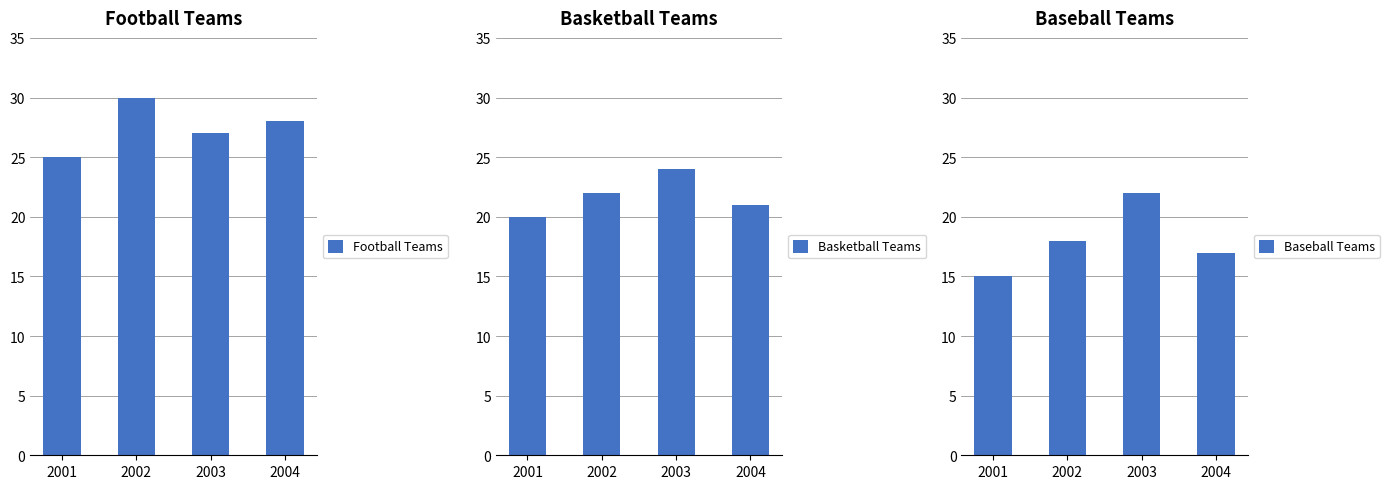

Reading left to right, list all the values displayed in this chart.

Football Teams: 25	30	27	28
Basketball Teams: 20	22	24	21
Baseball Teams: 15	18	22	17